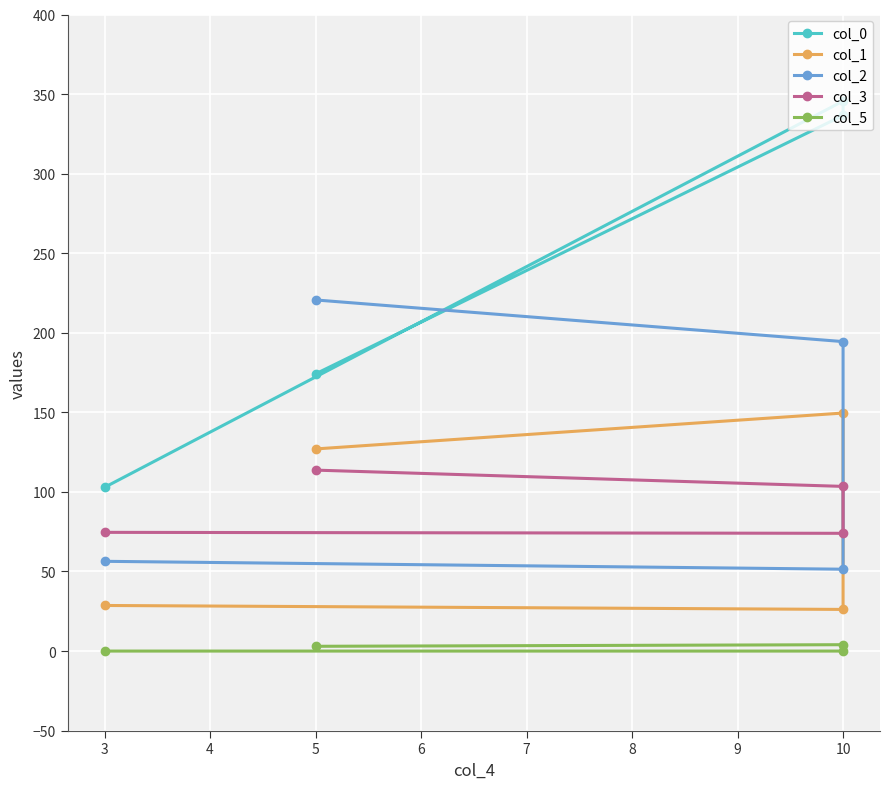

What are all the series names shown in the legend?

col_0, col_1, col_2, col_3, col_5